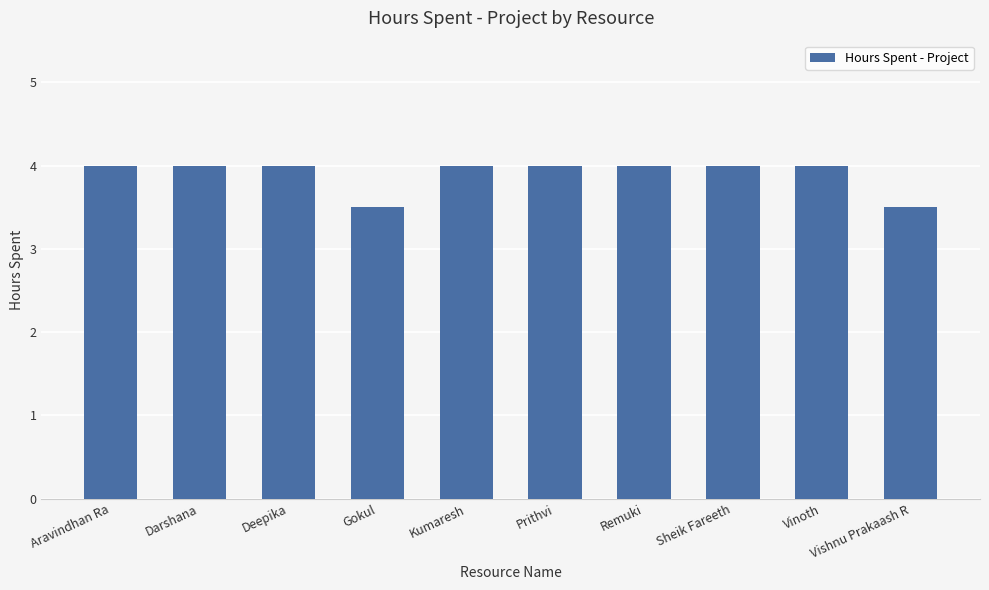

What is the smallest value displayed?

3.5